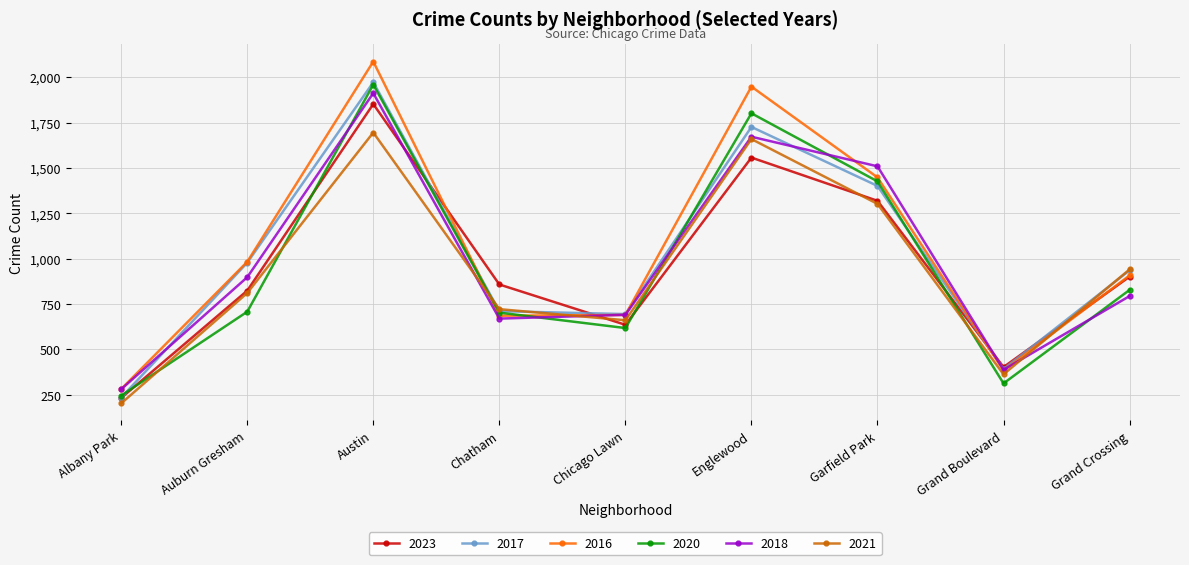

What is the average value of the 2016 series?

1046